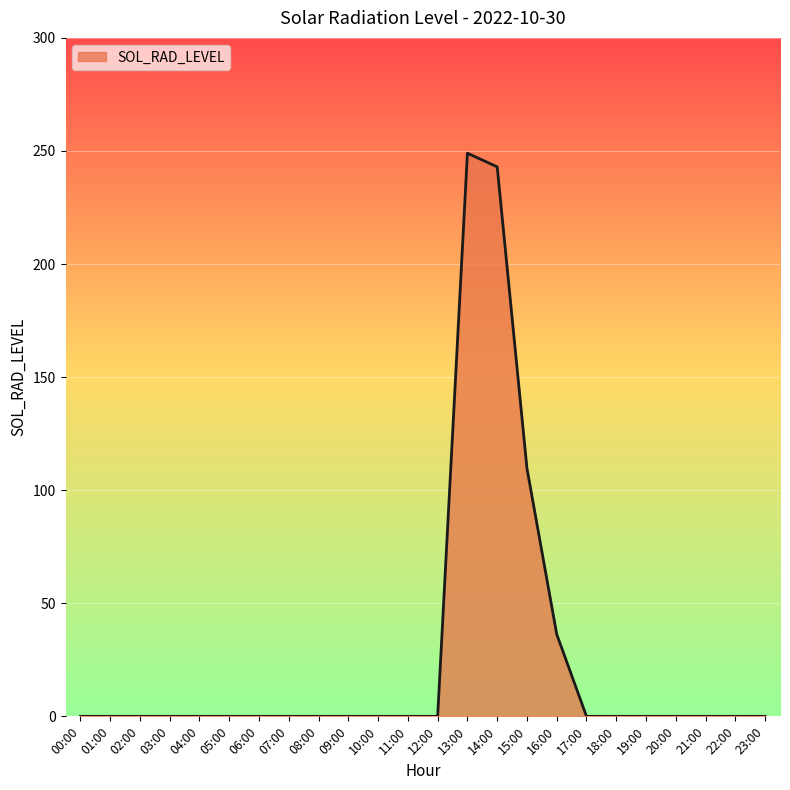

What is the average value?

26.6